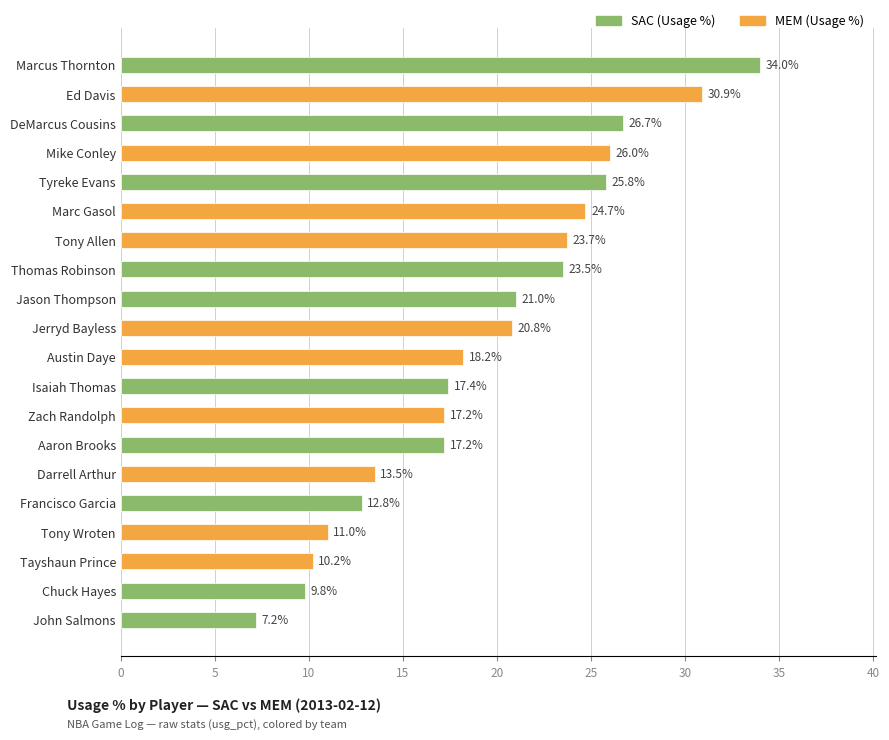

At which label is the value closest to 20?

Jerryd Bayless